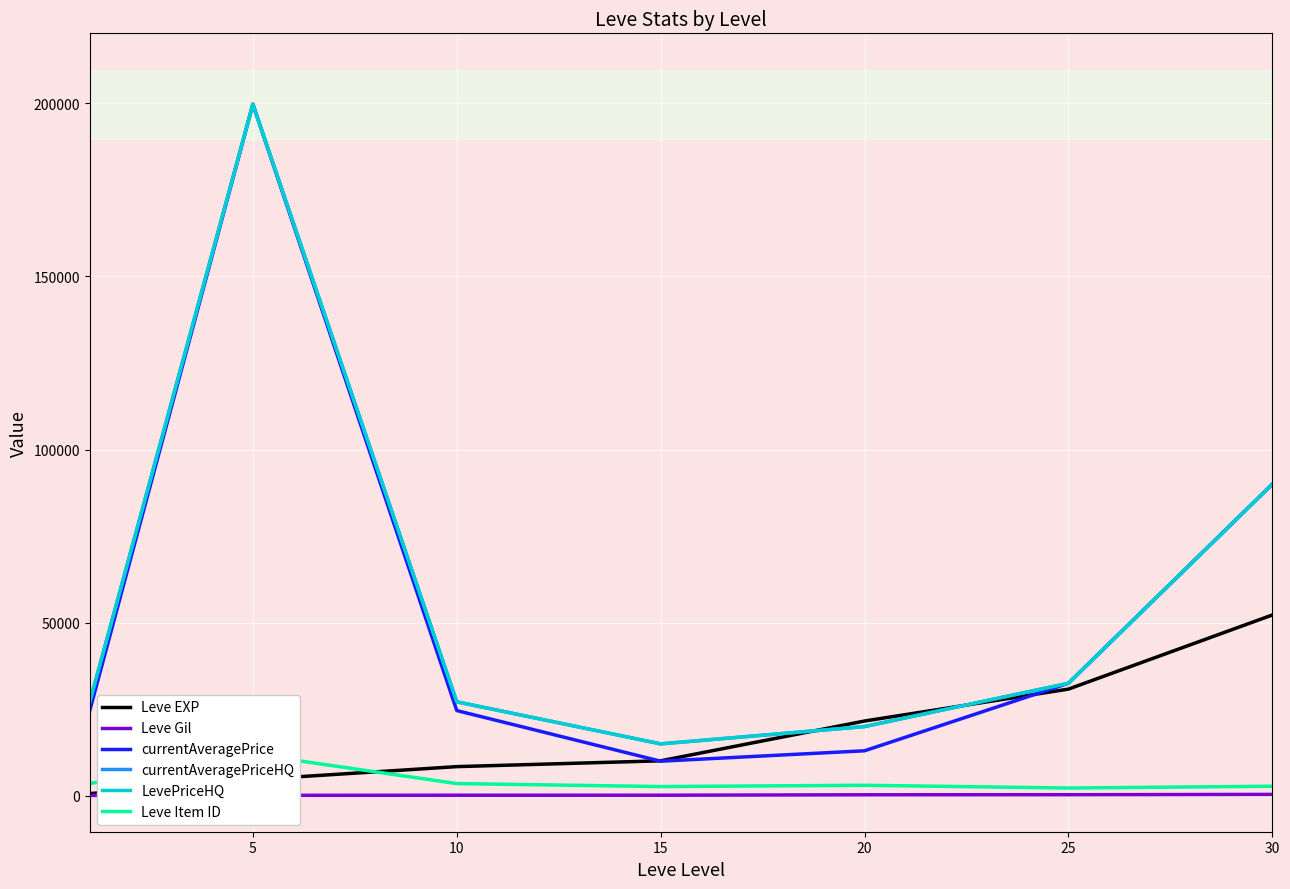

At which label does Leve EXP reach its peak?

30